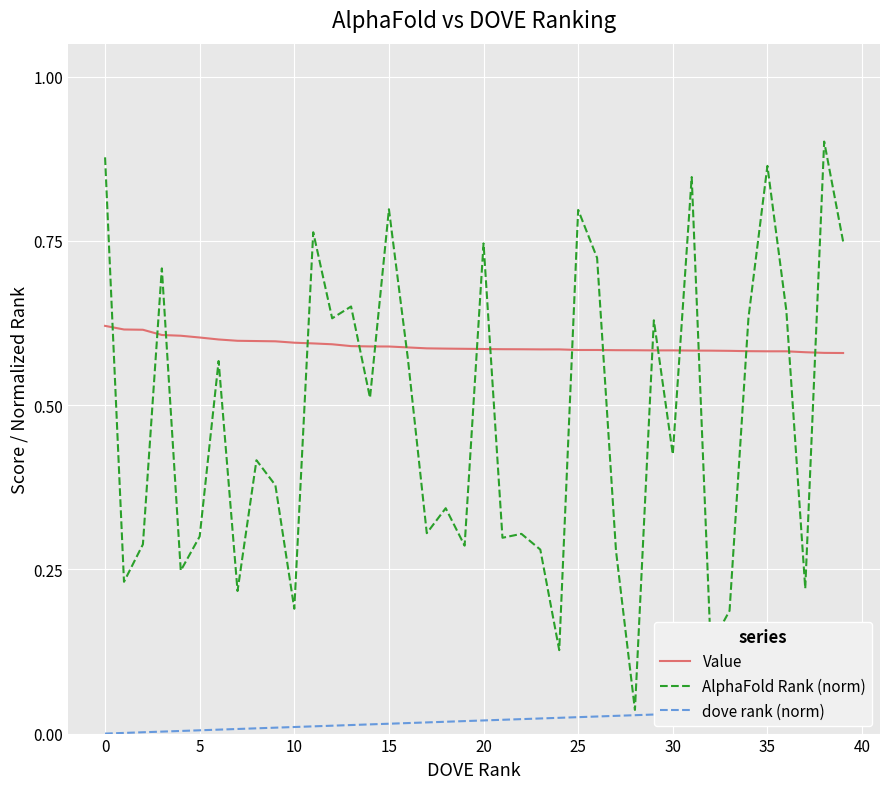

What is the sum of all Value values?

23.6